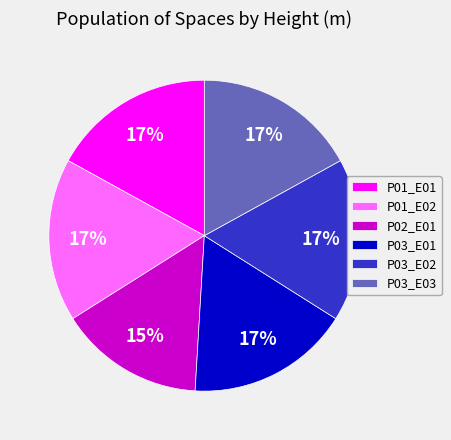

Is it true that P03_E01 is 4% of the pie?

False